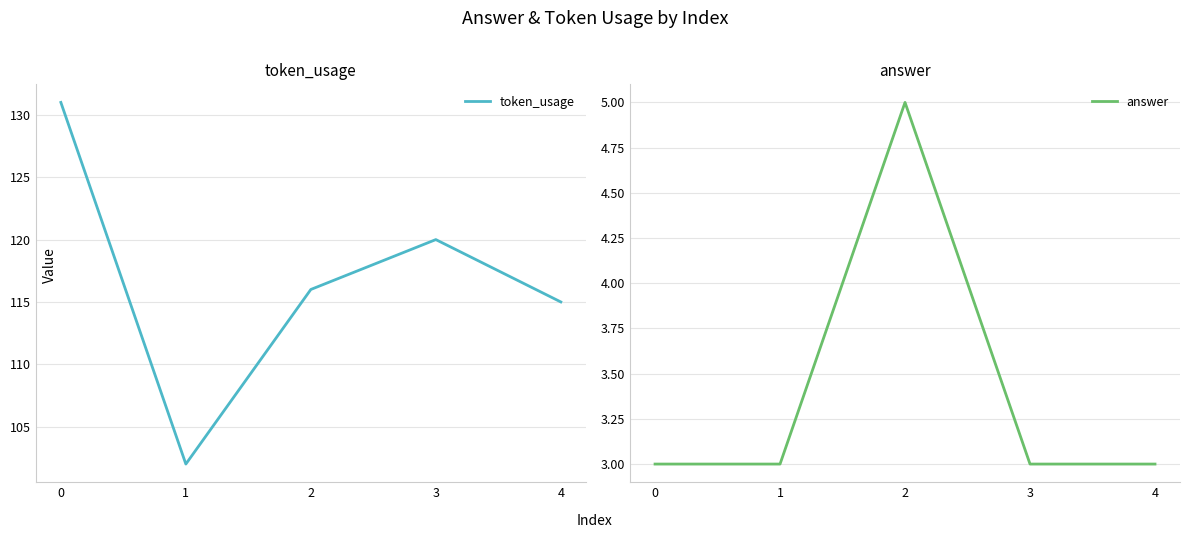

What is the value of the answer point at the 4th from the left?

3